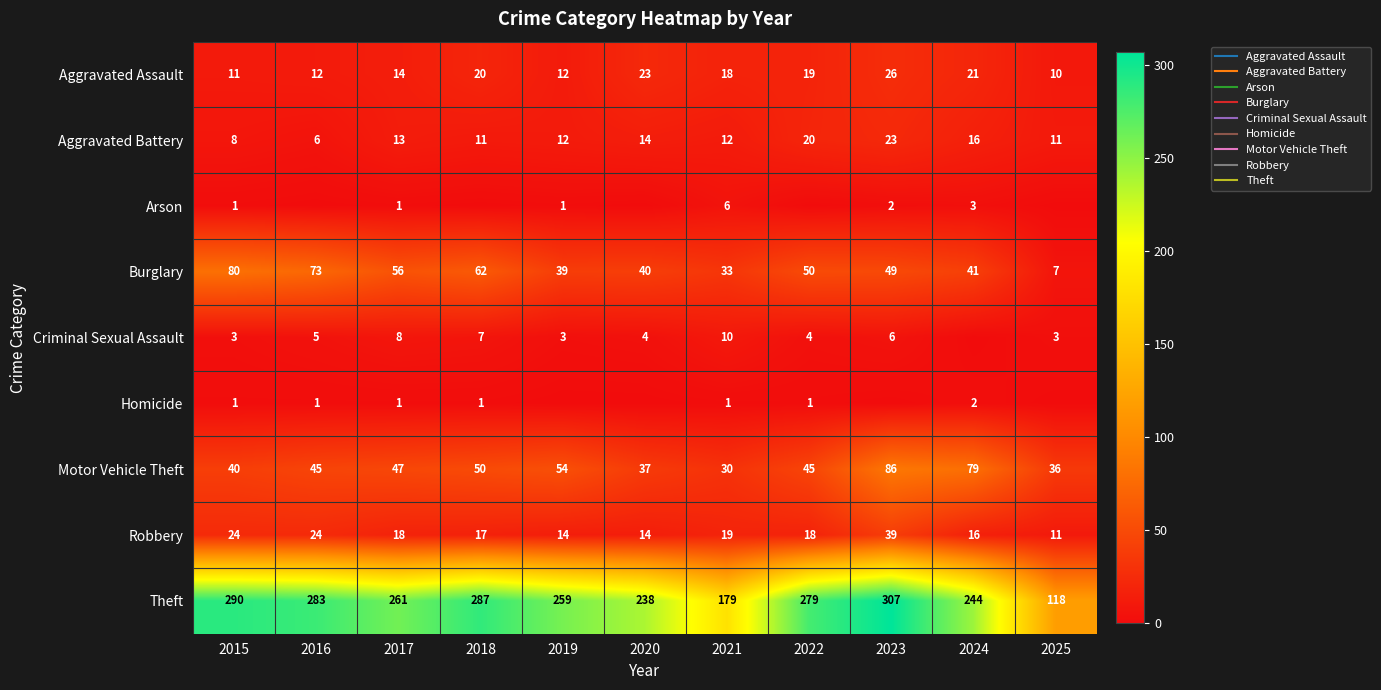

Is it true that Arson equals 0 at 2016?

True